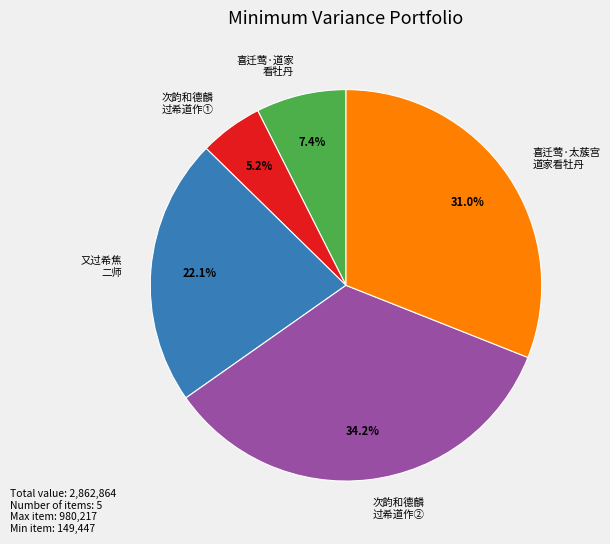

How many segments does this pie chart have?

5